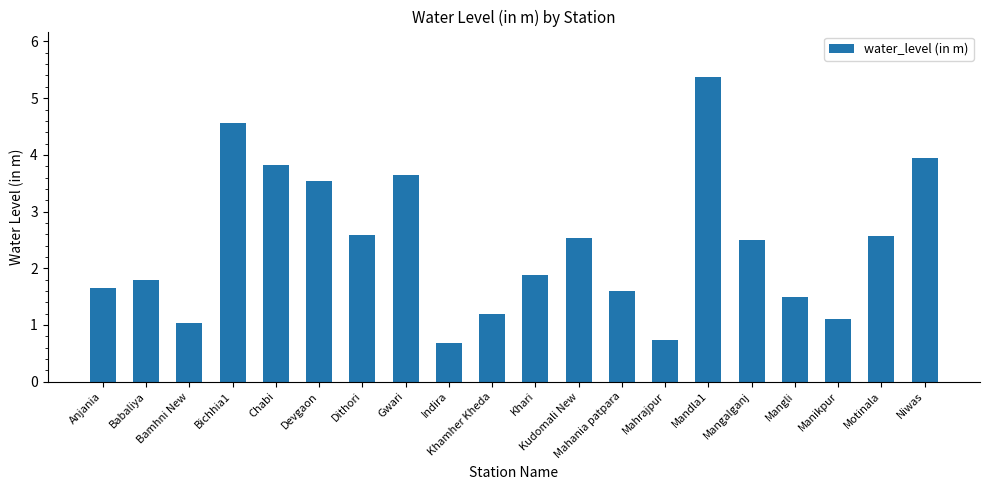

Count the number of data series in this chart.

1